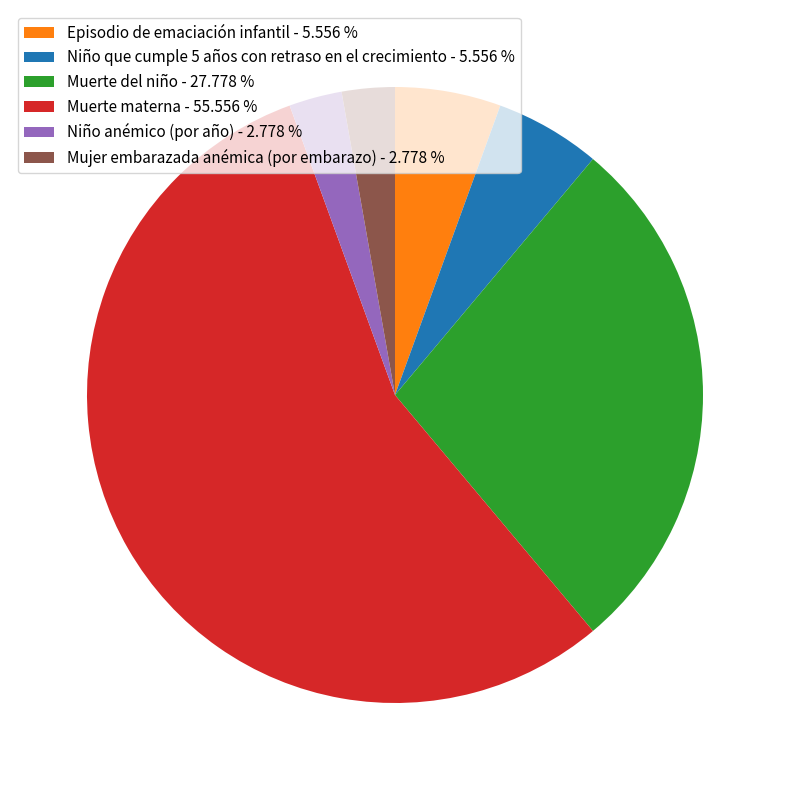

Is the sum of Episodio de emaciación infantil and Niño que cumple 5 años con retraso en el crecimiento greater than half?

No